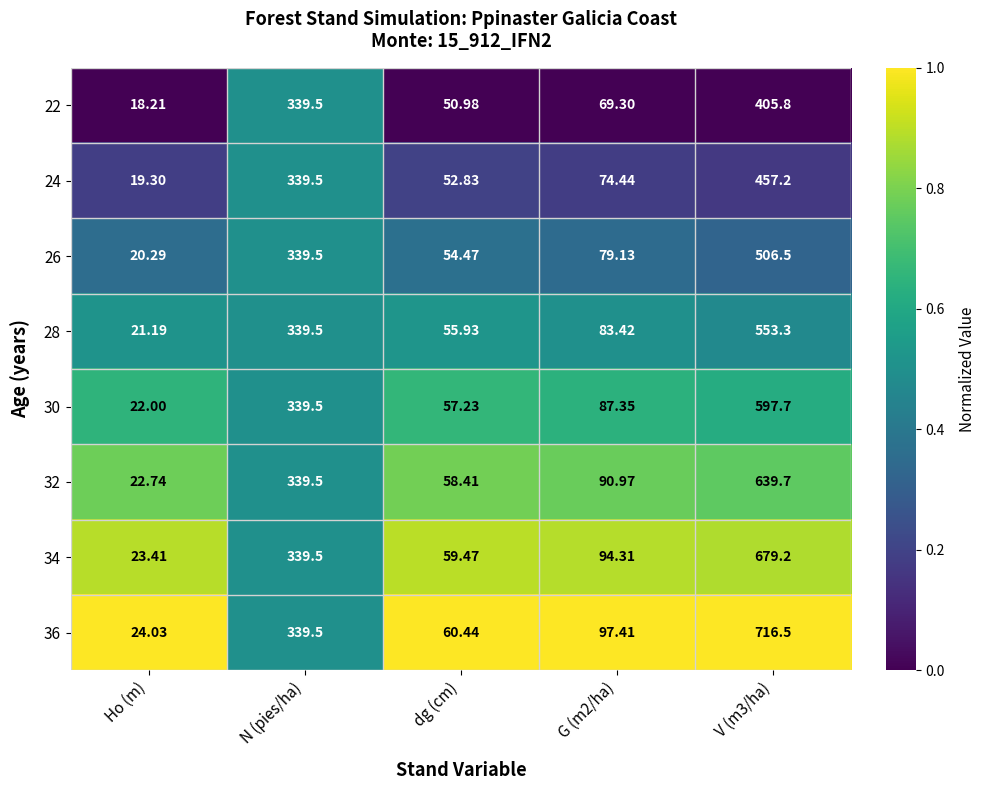

Is the value of 34 at dg (cm) greater than the value of 22 at dg (cm)?

Yes